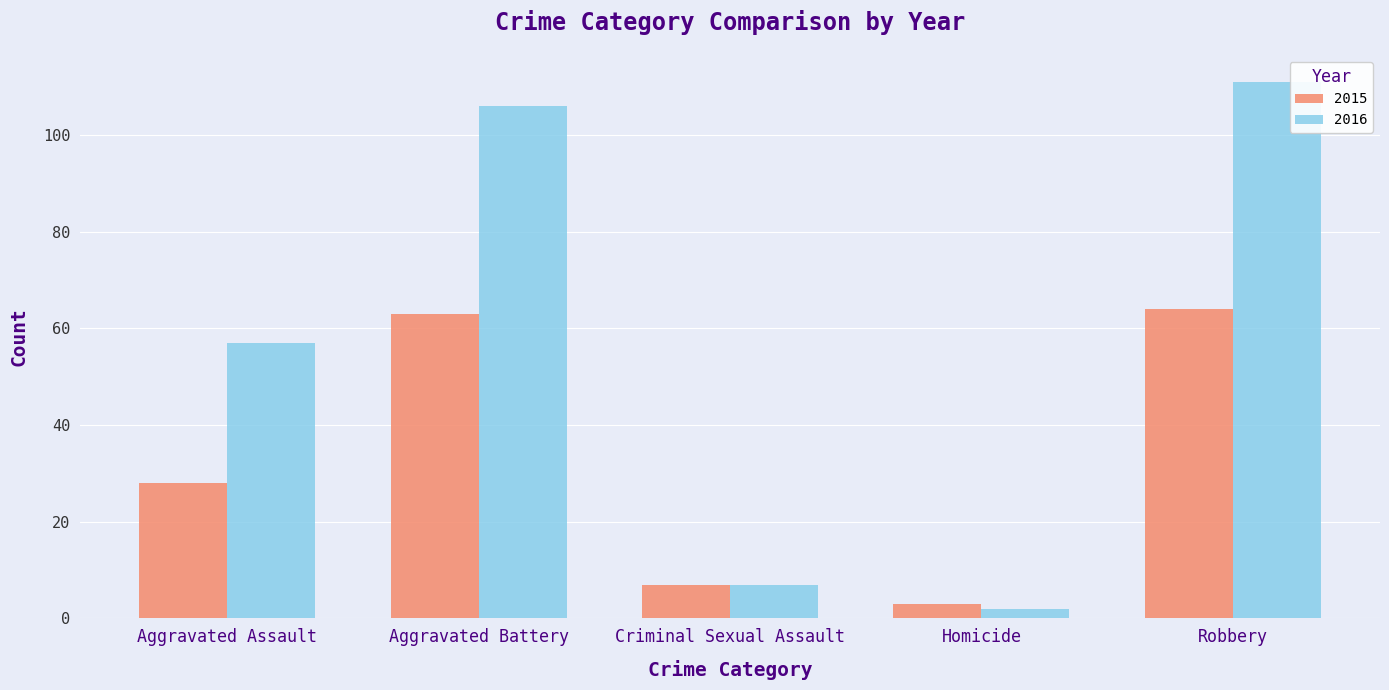

Reading left to right, extract all data points from this chart.

2015: Aggravated Assault=28	Aggravated Battery=63	Criminal Sexual Assault=7	Homicide=3	Robbery=64
2016: Aggravated Assault=57	Aggravated Battery=106	Criminal Sexual Assault=7	Homicide=2	Robbery=111